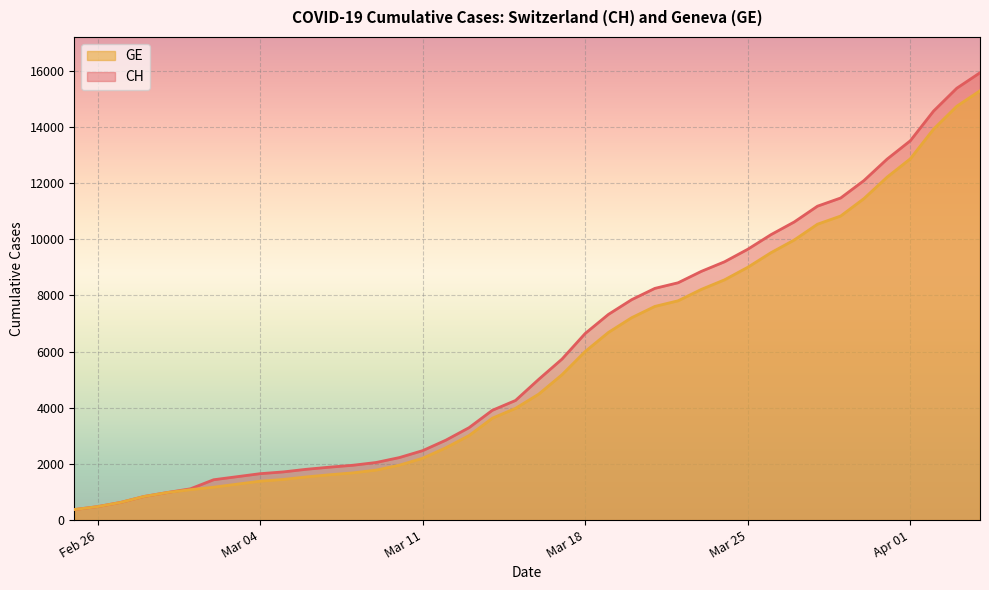

True or false: CH has more than 0 interior local peaks.

False